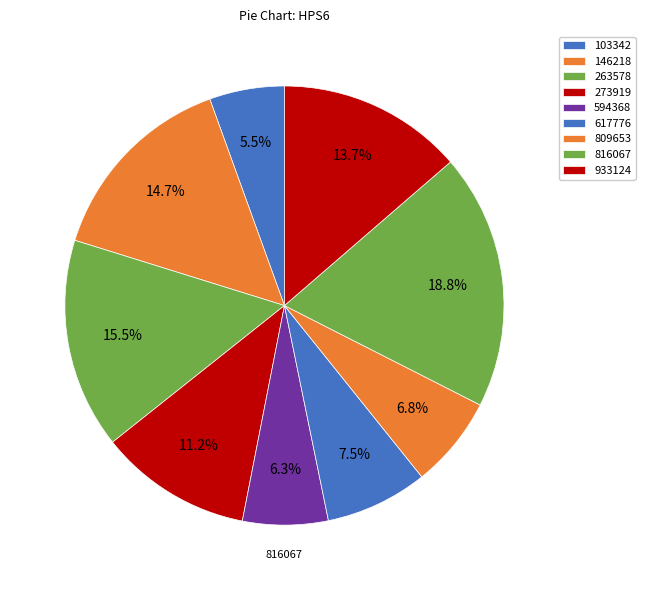

How many segments does this pie chart have?

9